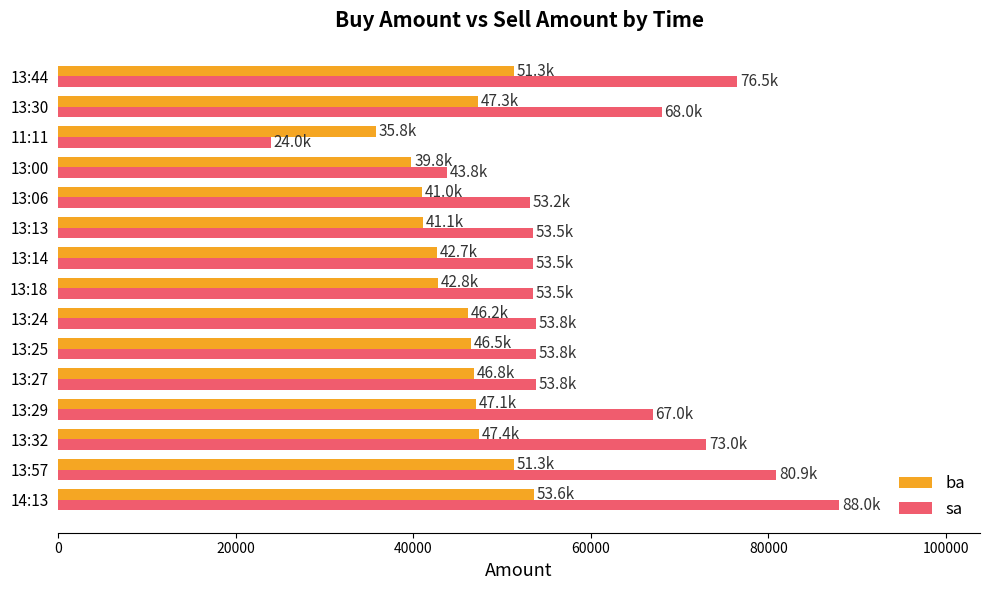

What is the average value of the sa series?

59753